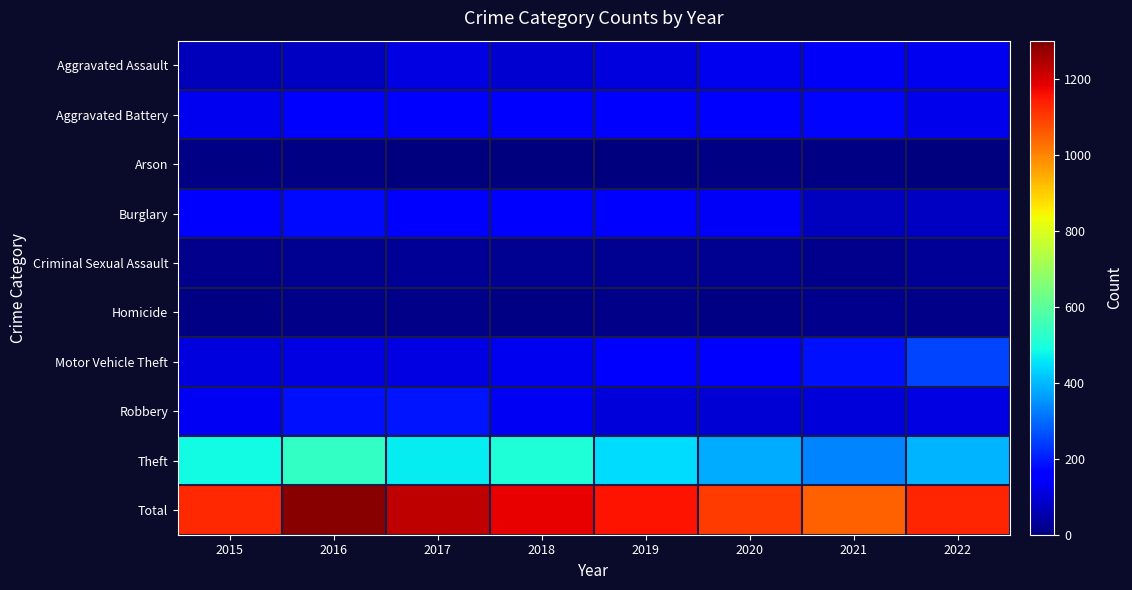

Between 2015 and 2017, which series saw the biggest shift?

Total